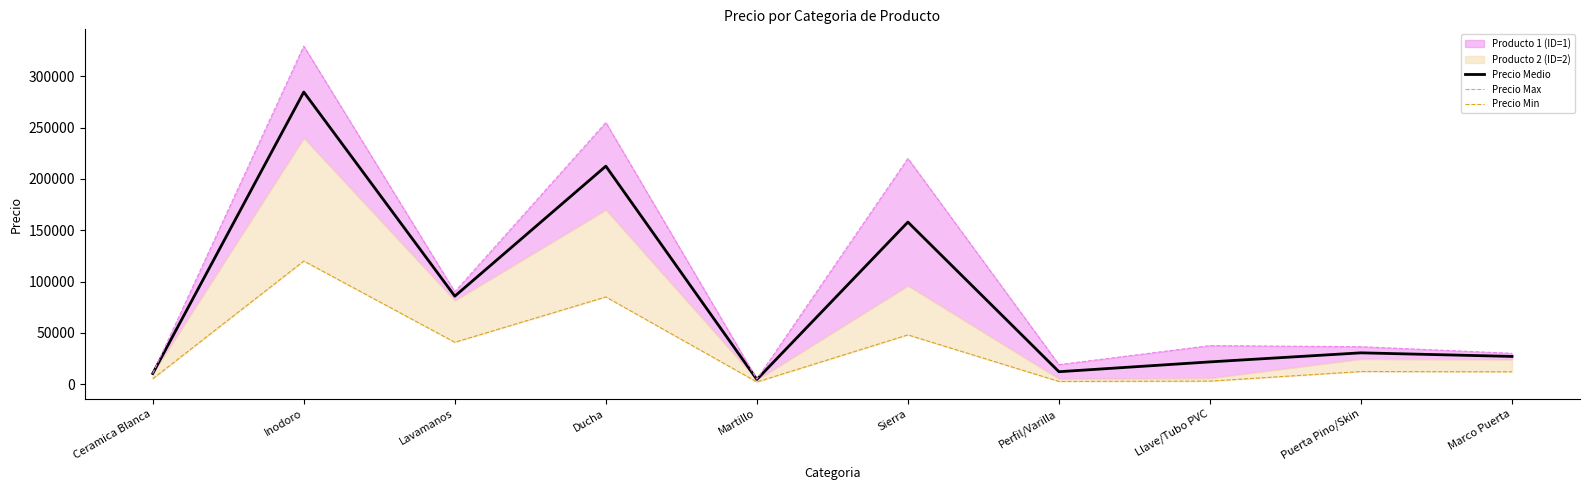

Reading right to left, extract all data points from this chart.

Precio Medio: Marco Puerta=26972.5	Puerta Pino/Skin=30475.0	Llave/Tubo PVC=21647.5	Perfil/Varilla=12062.5	Sierra=157950.0	Martillo=4522.5	Ducha=212475.0	Lavamanos=85725.0	Inodoro=284725.0	Ceramica Blanca=10322.5
Precio Max: Marco Puerta=29995.0	Puerta Pino/Skin=36450.0	Llave/Tubo PVC=37500.0	Perfil/Varilla=18950.0	Sierra=219950.0	Martillo=4895.0	Ducha=255000.0	Lavamanos=89950.0	Inodoro=329500.0	Ceramica Blanca=10350.0
Precio Min: Marco Puerta=11975.0	Puerta Pino/Skin=12250.0	Llave/Tubo PVC=2897.5	Perfil/Varilla=2587.5	Sierra=47975.0	Martillo=2075.0	Ducha=84975.0	Lavamanos=40750.0	Inodoro=119975.0	Ceramica Blanca=5147.5